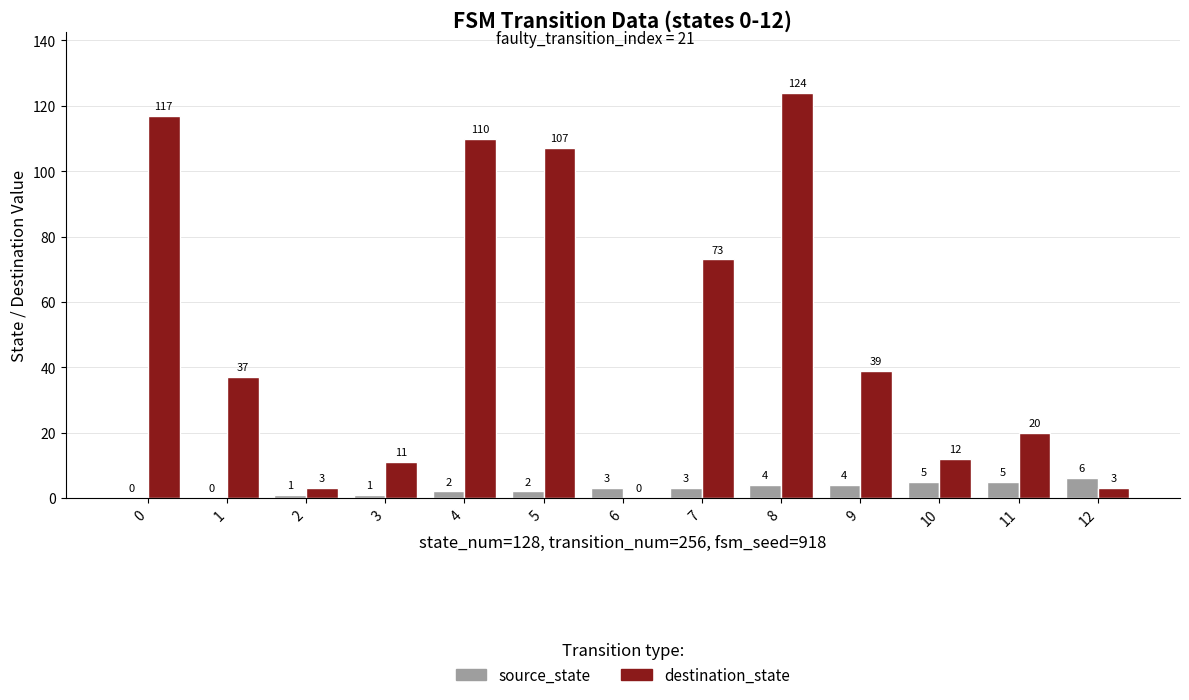

Which series changed the most between 2 and 3?

destination_state